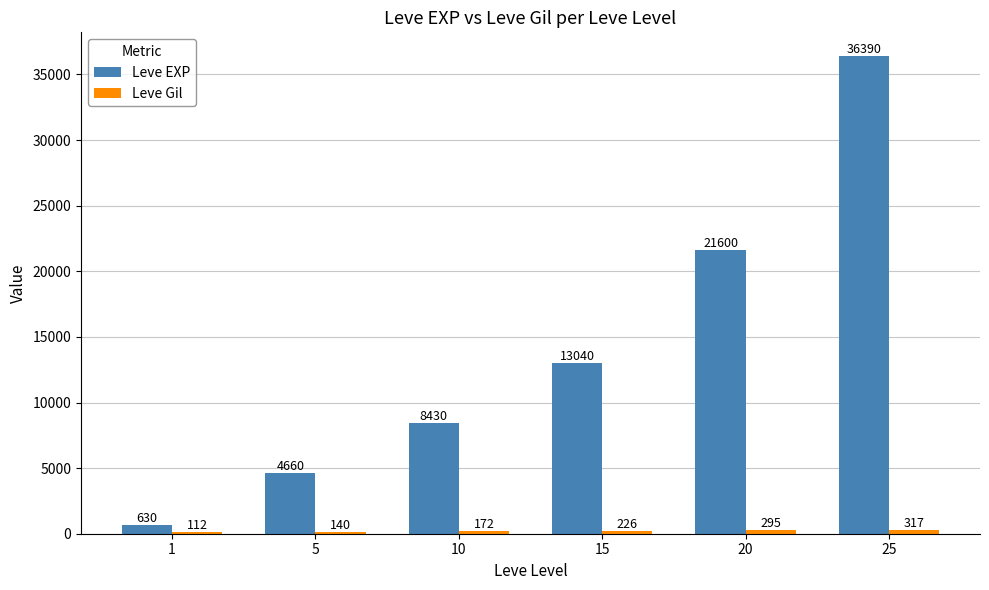

Between 1 and 15, which series saw the biggest shift?

Leve EXP